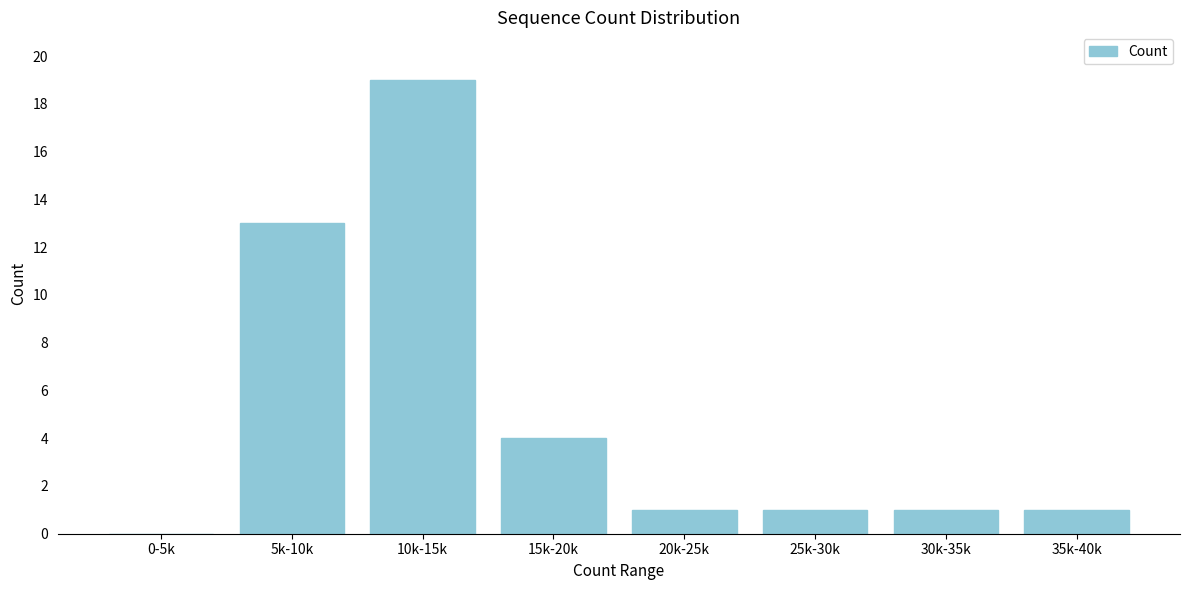

Reading right to left, what are all the values shown in this chart?

35k-40k=1	30k-35k=1	25k-30k=1	20k-25k=1	15k-20k=4	10k-15k=19	5k-10k=13	0-5k=0